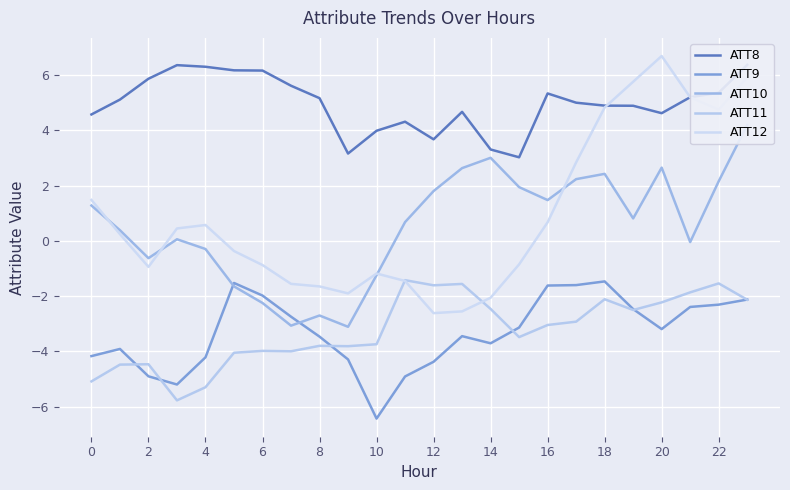

What is the difference between the maximum and minimum values in the ATT10 series?

7.3